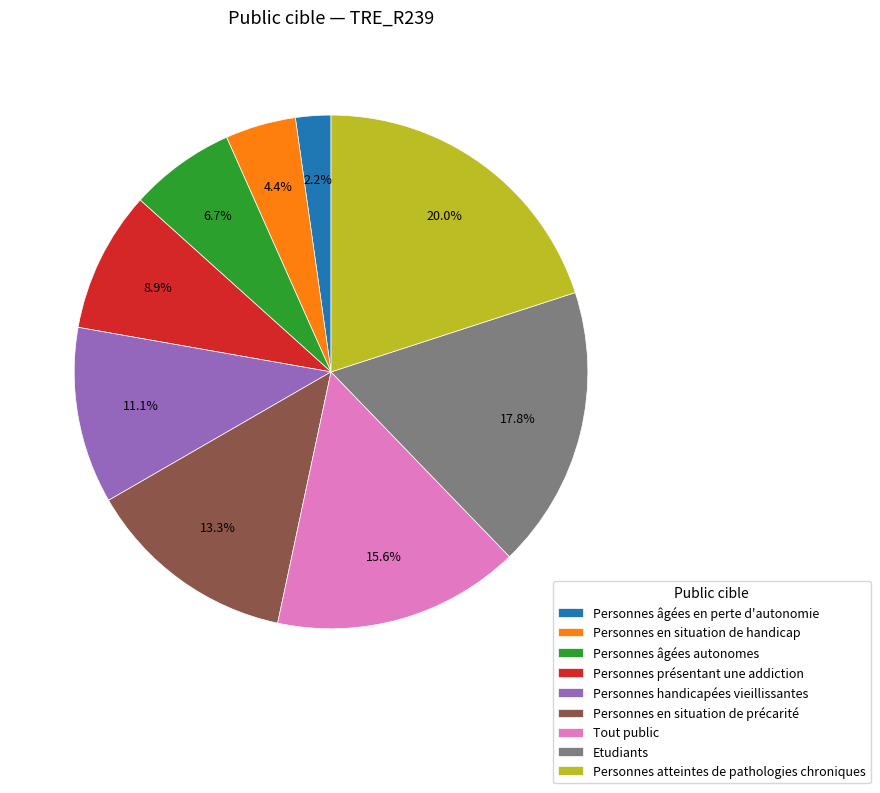

To the nearest percent, what percentage of the pie is Personnes atteintes de pathologies chroniques?

20%